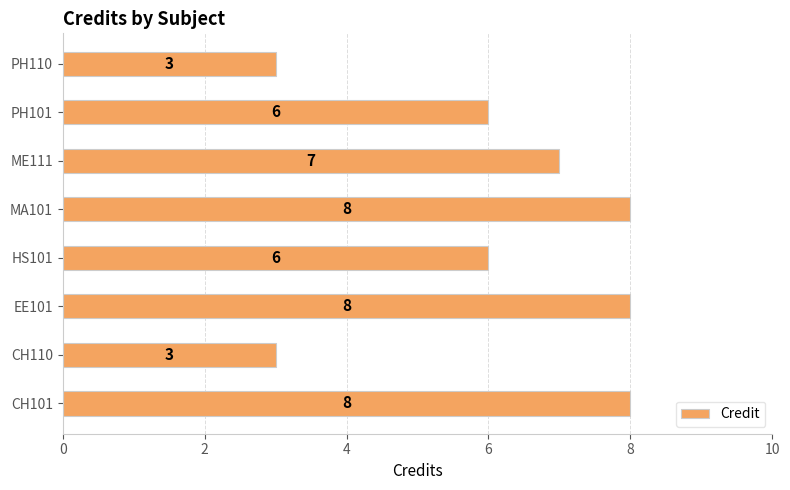

What is the difference between the maximum and minimum values?

5